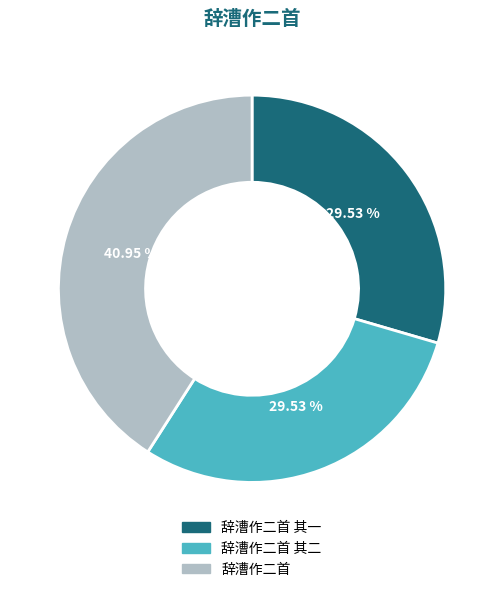

Is there a majority slice in this chart?

No